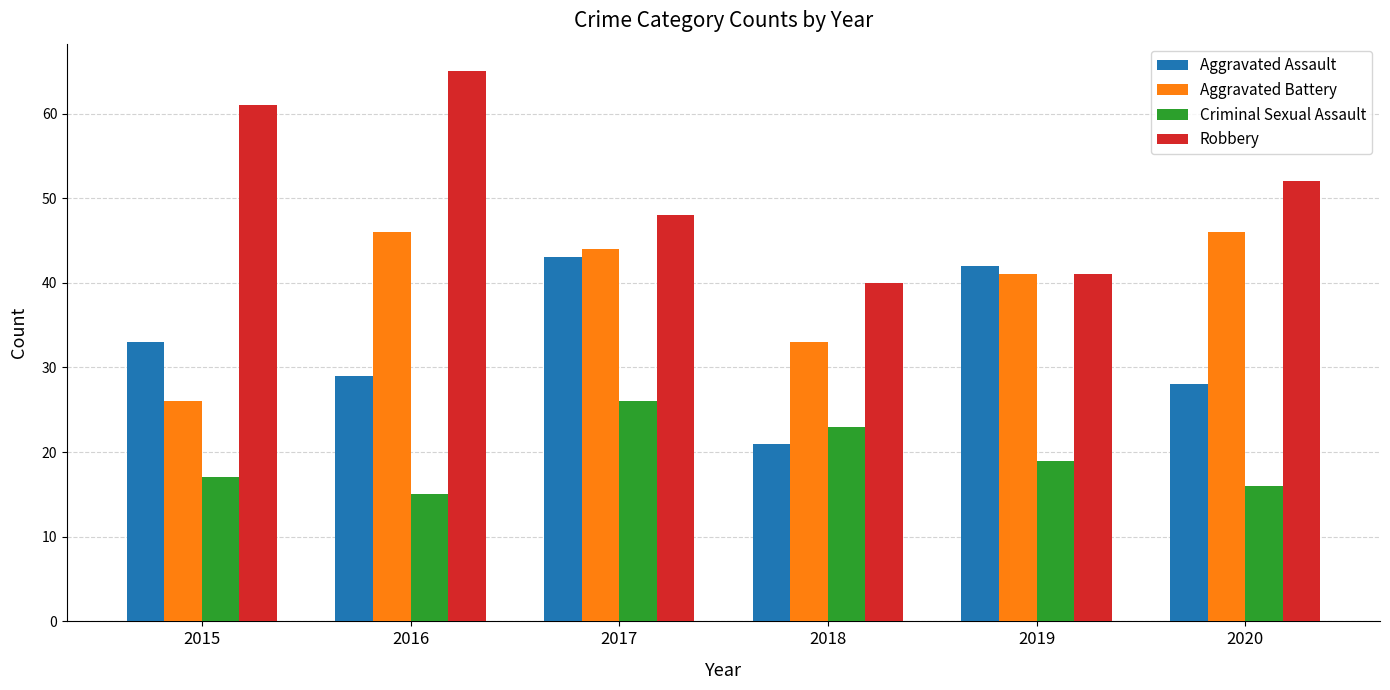

Reading left to right, transcribe all the data shown in this chart.

Aggravated Assault: 33	29	43	21	42	28
Aggravated Battery: 26	46	44	33	41	46
Criminal Sexual Assault: 17	15	26	23	19	16
Robbery: 61	65	48	40	41	52